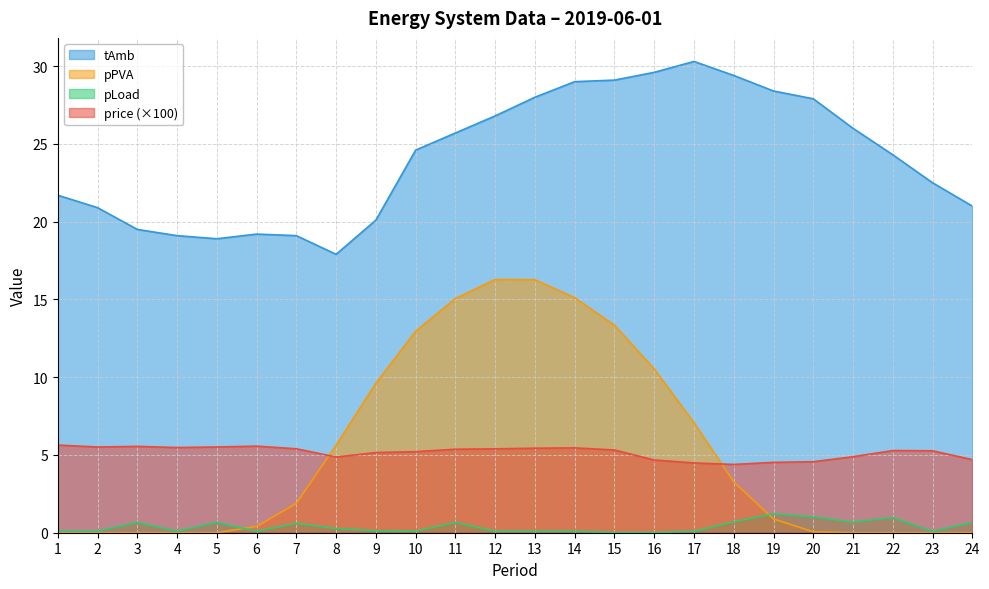

List the series in order of their peak value, lowest first.

pLoad, price (×100), pPVA, tAmb